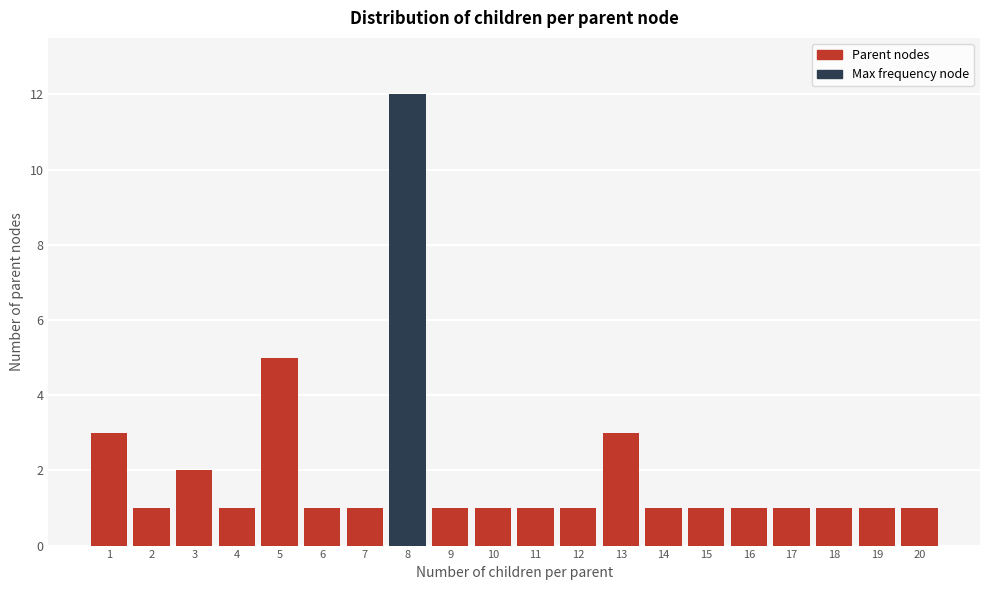

Reading right to left, list all the values displayed in this chart.

1	1	1	1	1	1	1	3	1	1	1	1	12	1	1	5	1	2	1	3